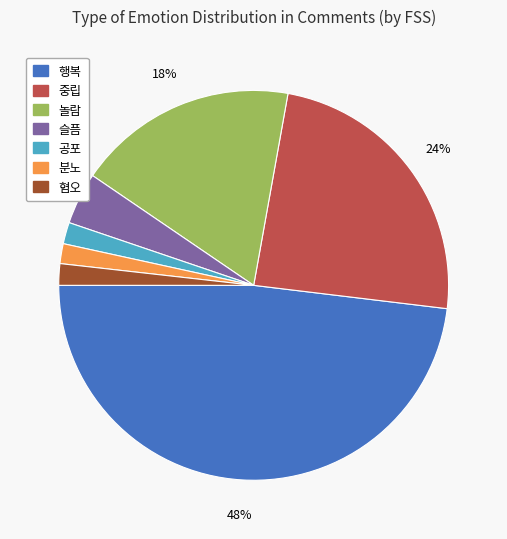

Does any single category account for the majority?

No